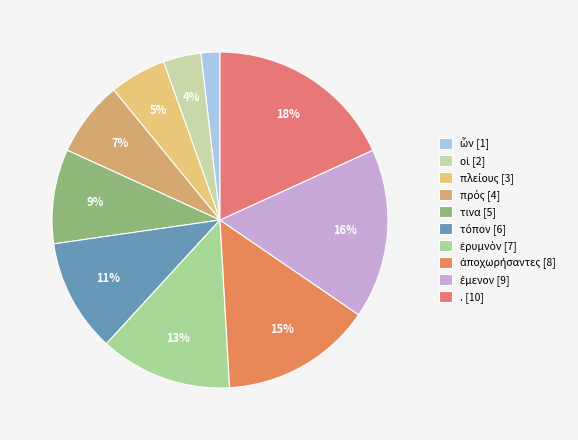

Does ὧν represent more than half of the total?

No